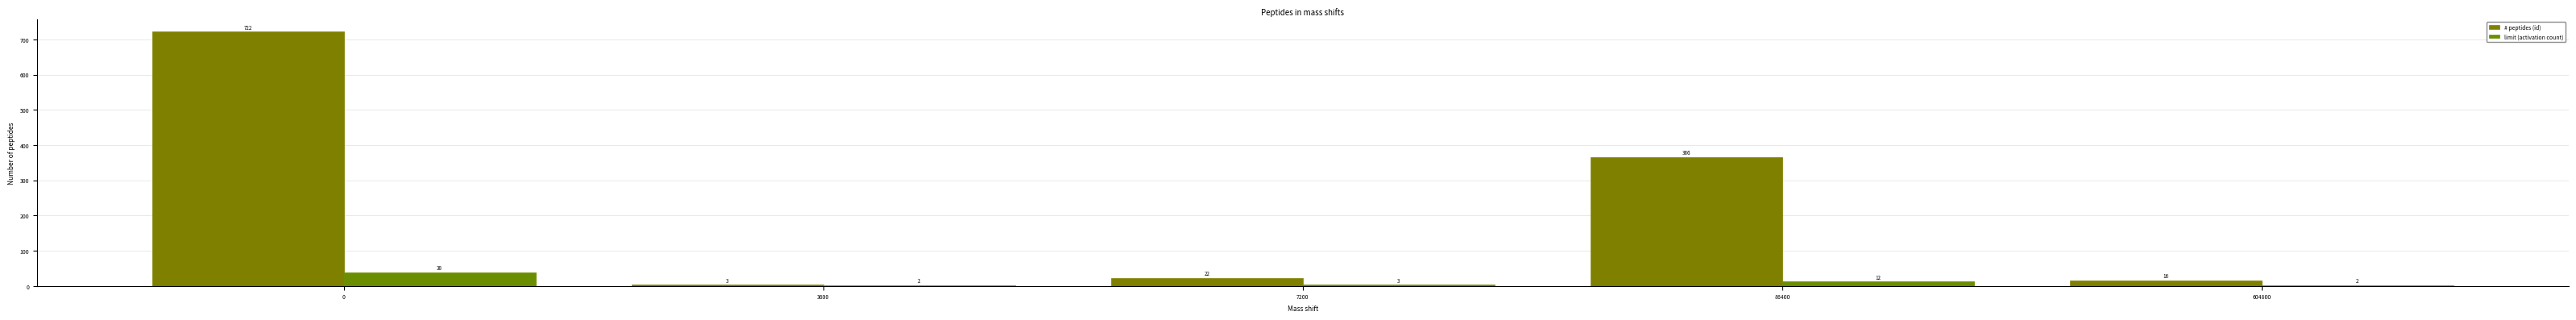

Which series has the largest total across all categories?

# peptides (id)